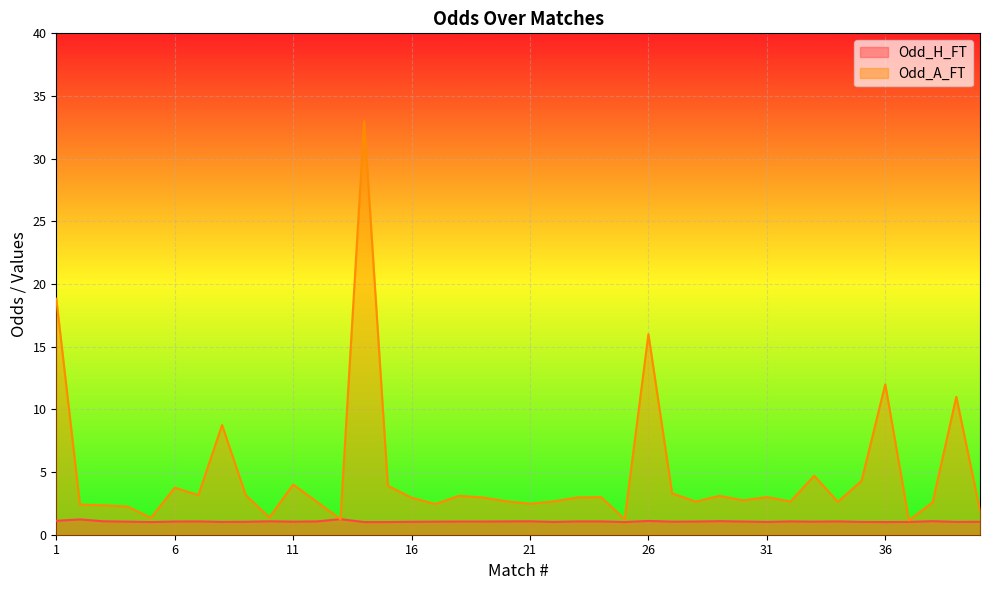

Does the chart display data point markers on the line(s)?

No